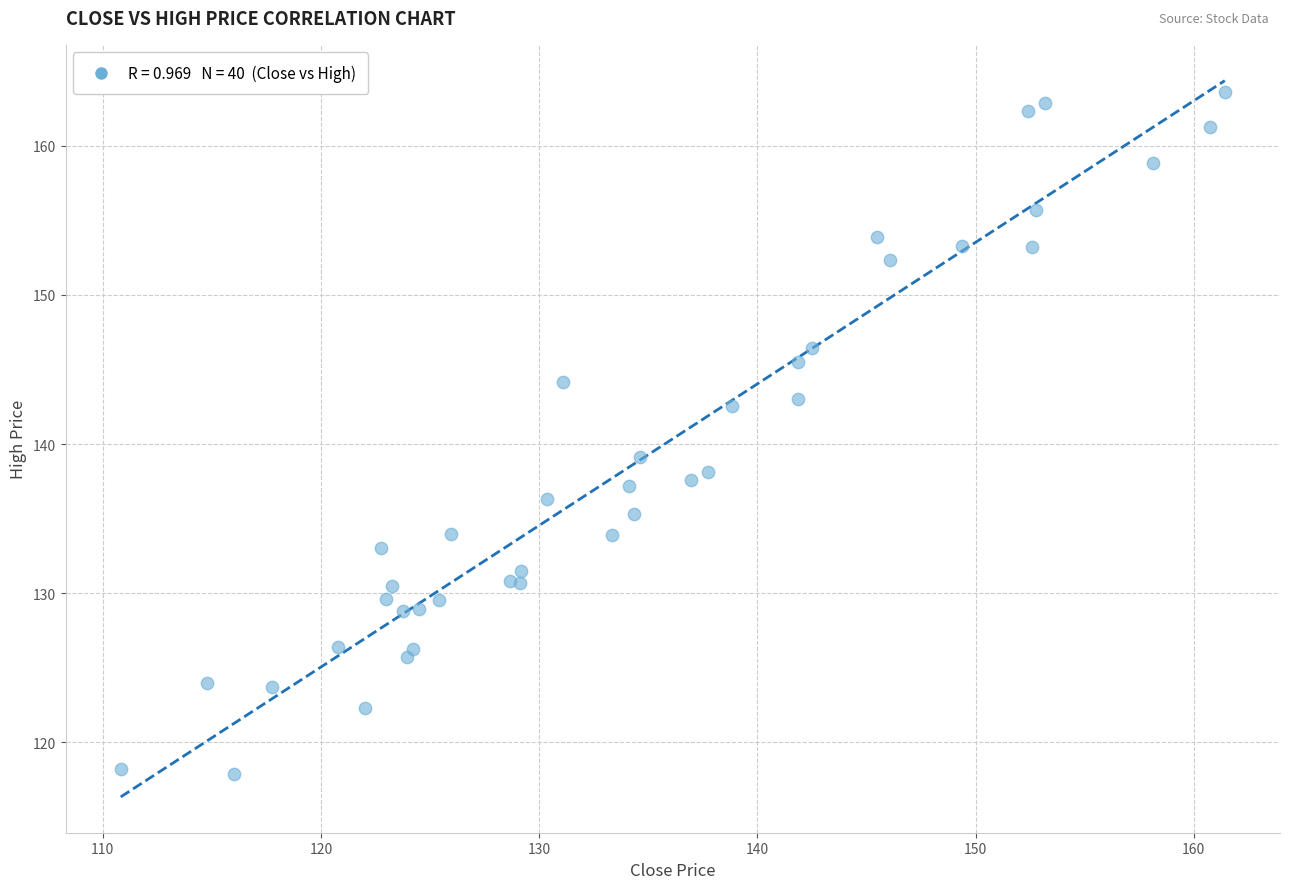

What Y value in the scatter plot is closest to 140?

139.1